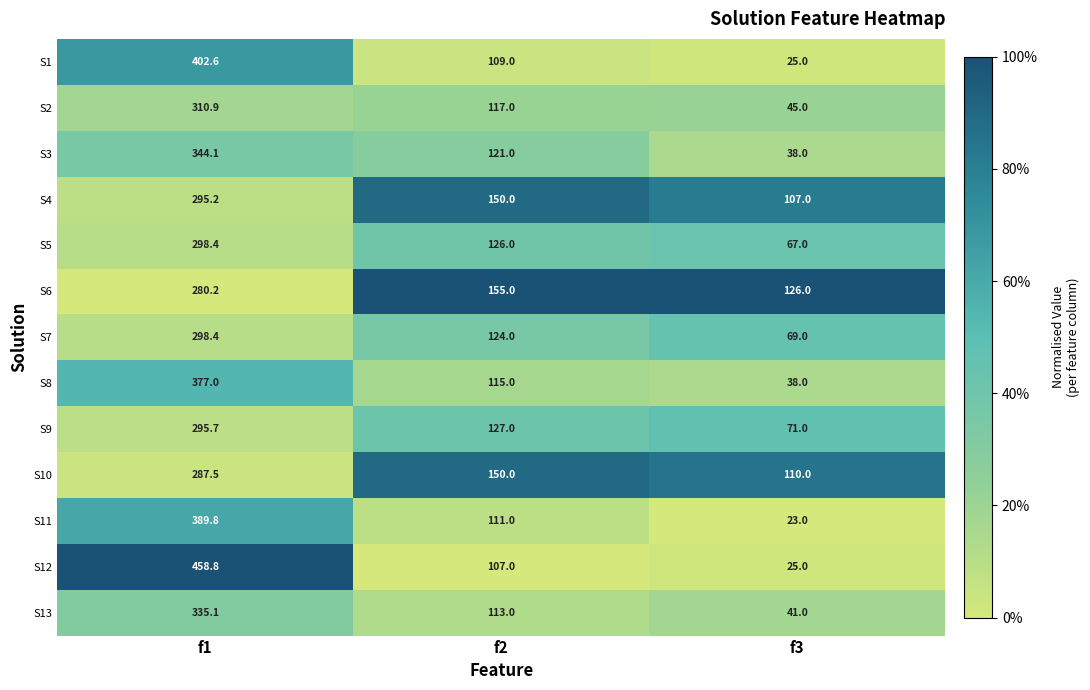

What is the average value of the S13 series?

163.0